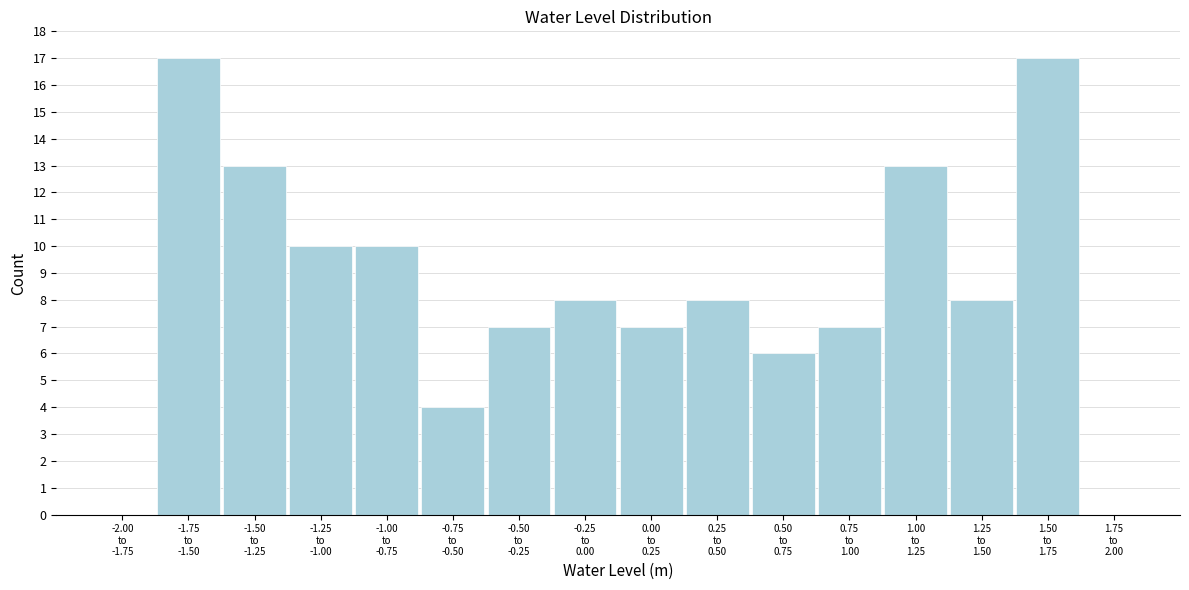

What is the greatest value displayed?

17